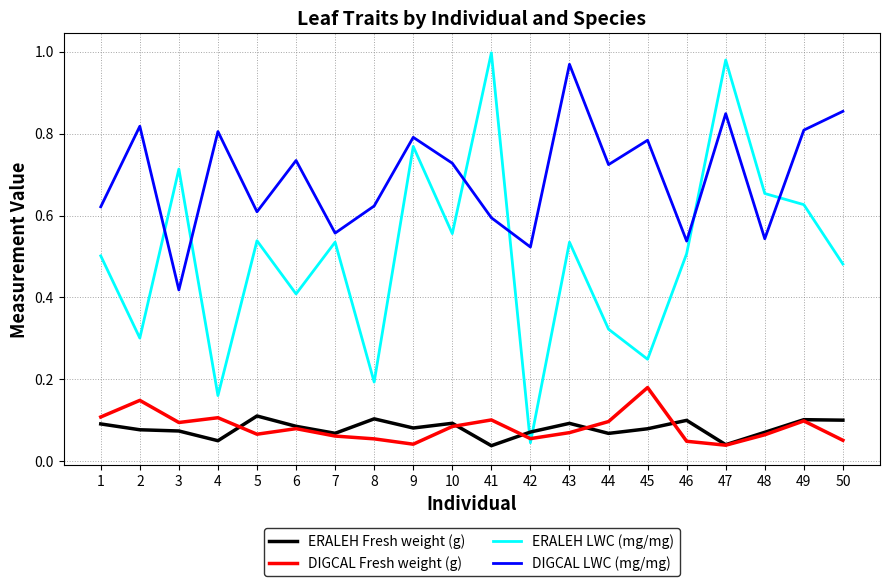

How many times do ERALEH LWC (mg/mg) and DIGCAL Fresh weight (g) cross each other?

2